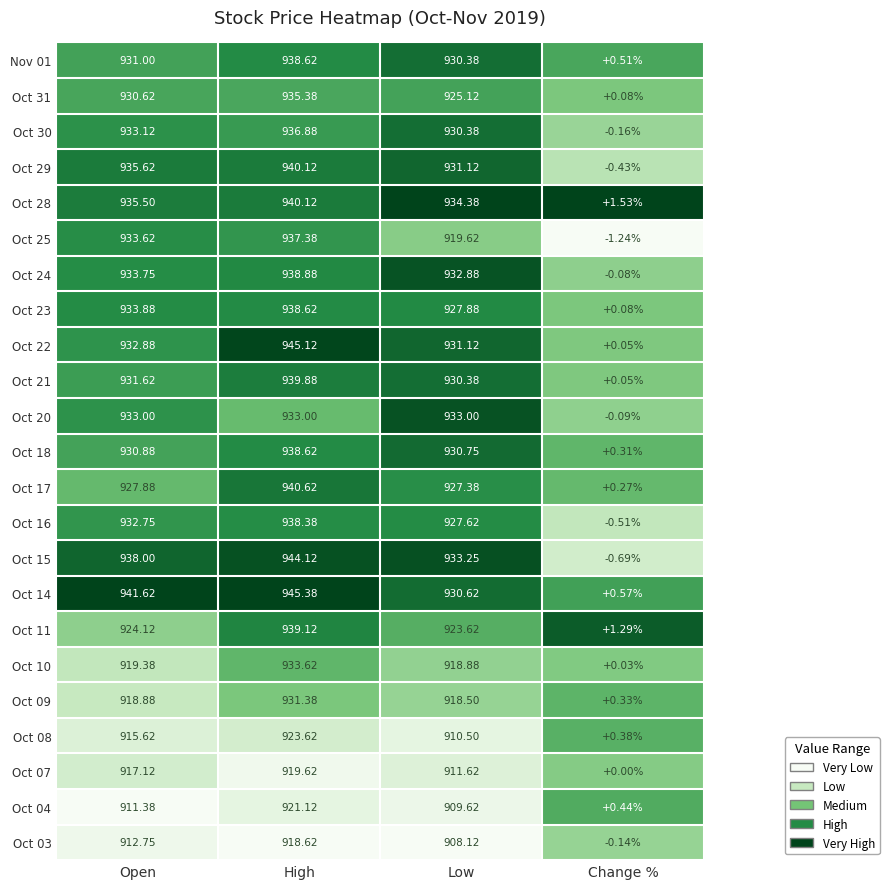

Count the number of categories in the chart.

4